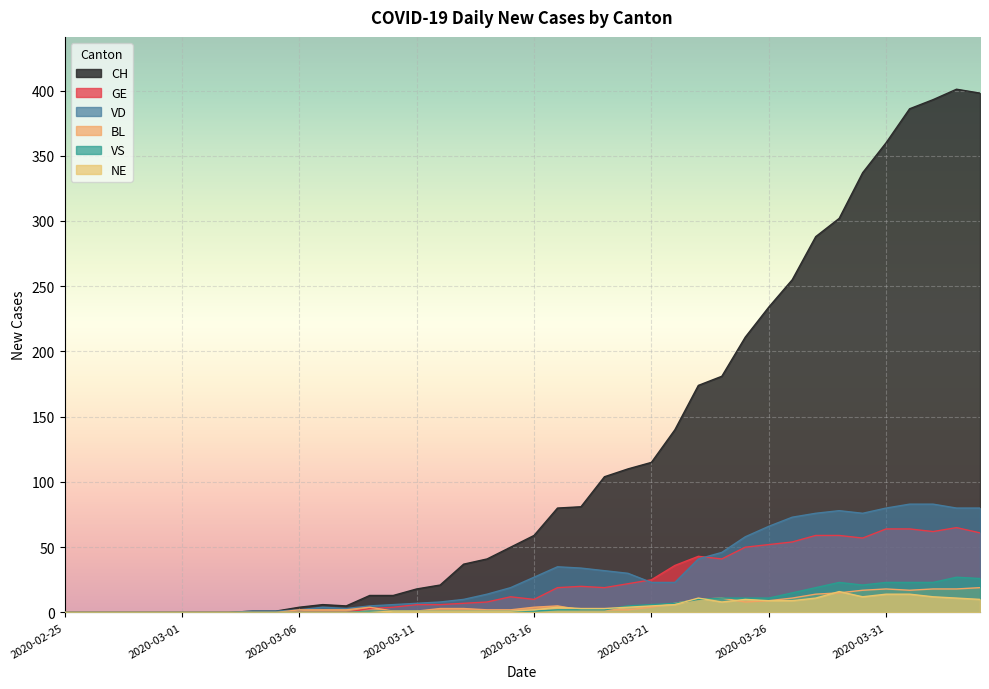

Is it true that GE equals 56 at 2020-03-22?

False